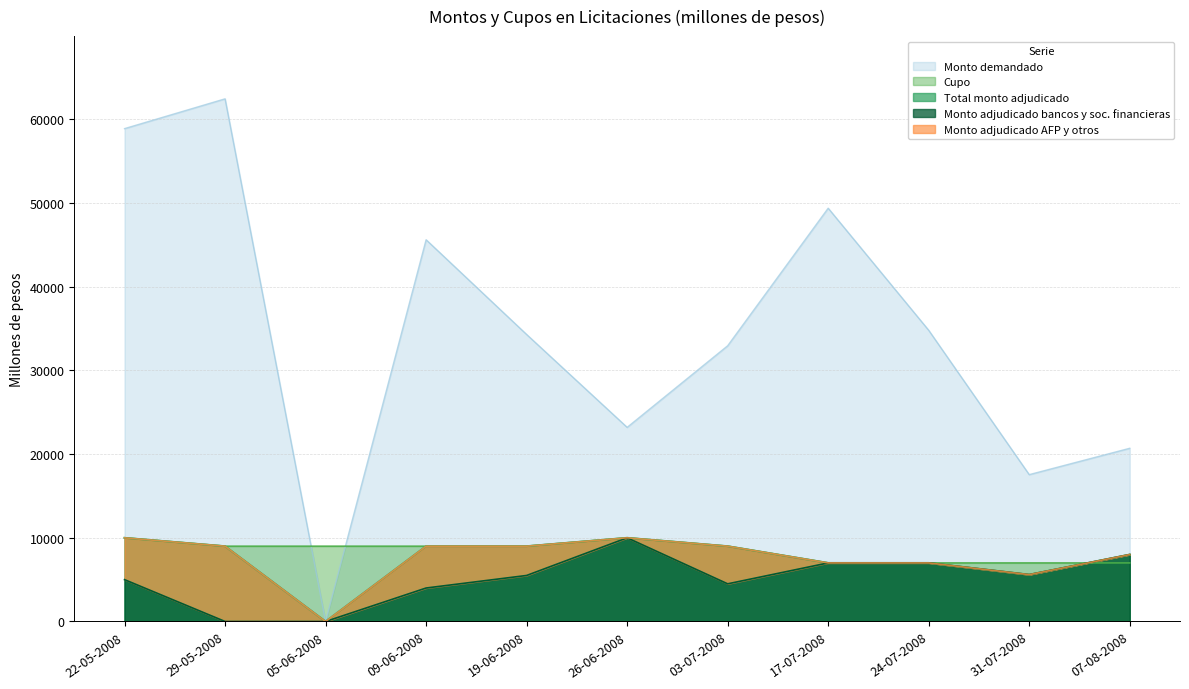

At how many categories does at least one series exceed 60631?

1